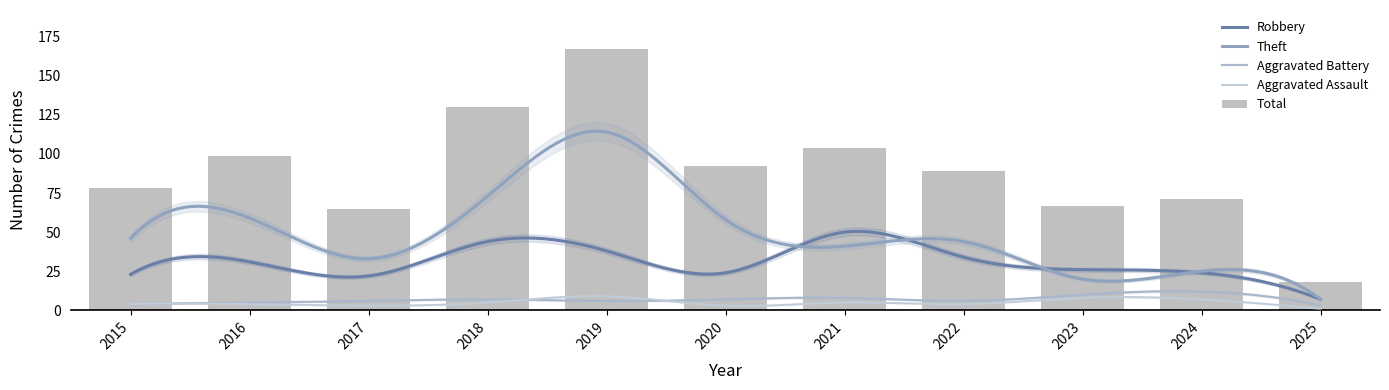

Reading left to right, list all the values displayed in this chart.

Aggravated Assault: 4	4	3	5	9	3	5	4	8	7	1
Aggravated Battery: 4	5	6	7	6	7	8	6	10	12	3
Robbery: 23	31	22	44	38	24	50	34	26	24	7
Theft: 46	59	33	73	114	58	41	44	20	25	7
Total: 78	99	65	130	167	92	104	89	67	71	18